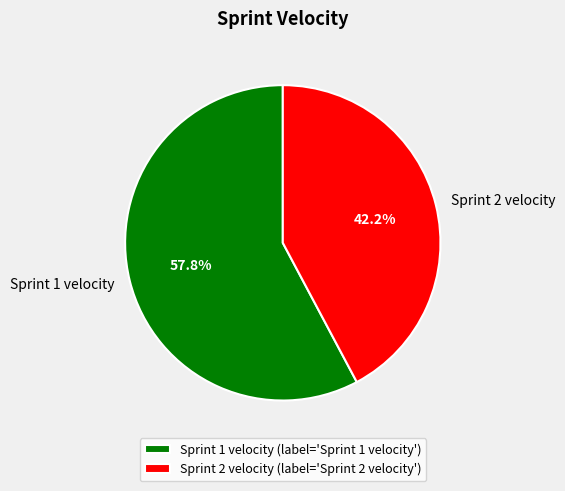

Rank the categories by value from lowest to highest.

Sprint 2 velocity, Sprint 1 velocity